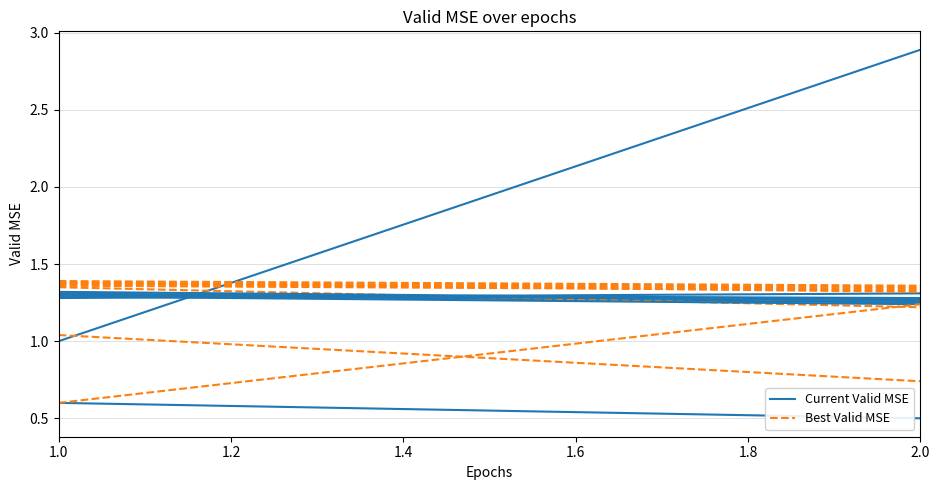

Read the Best Valid MSE value at 1.0.

1.0